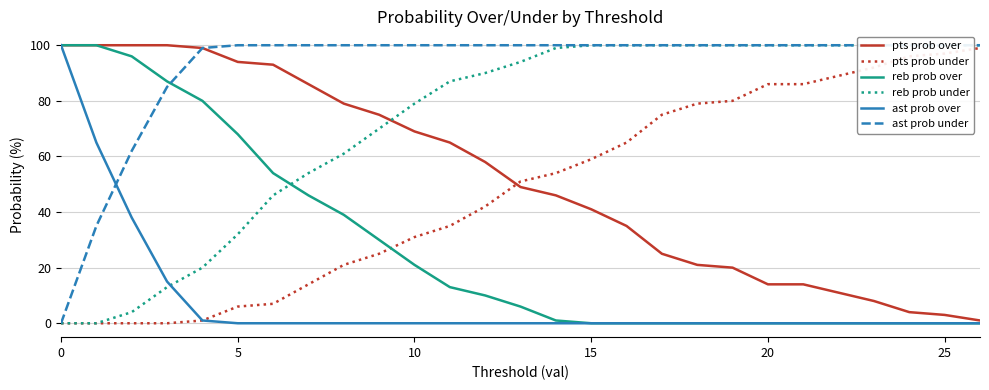

How many lines are shown in the chart?

6